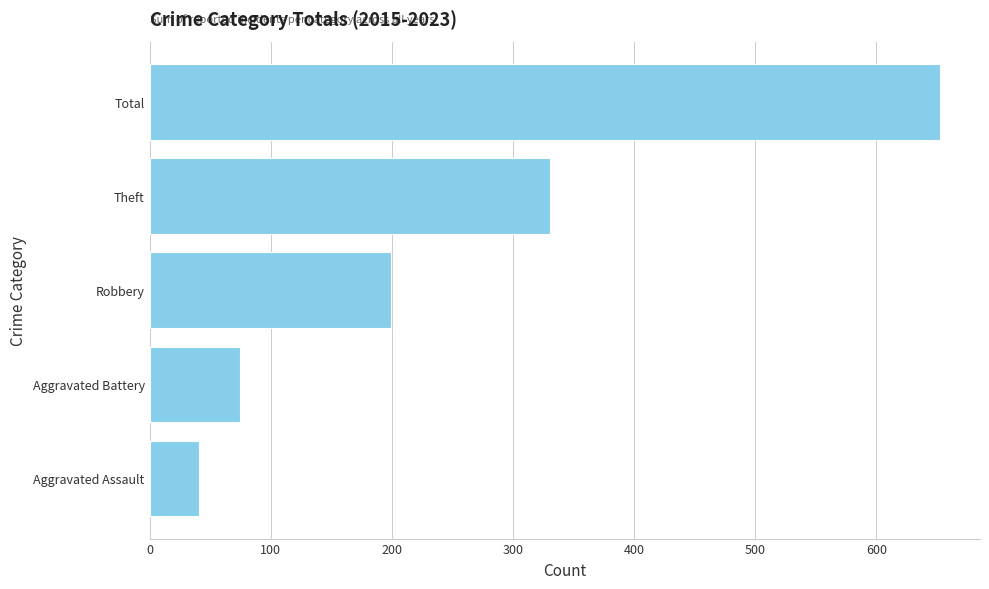

At which label is the value closest to 347?

Theft